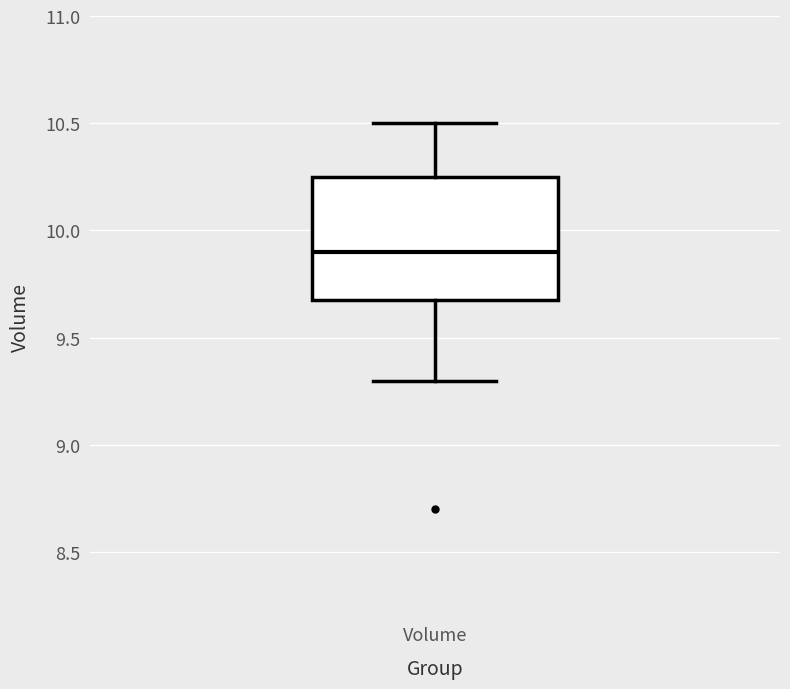

Read this box plot against the y-axis: the position of the median line, the range covered by the box, and the ends of both whiskers. The values are not printed on the chart, so give them approximately, as read against the axis.

median 9.90, box 9.70 to 10.25, whiskers 9.30 to 10.50